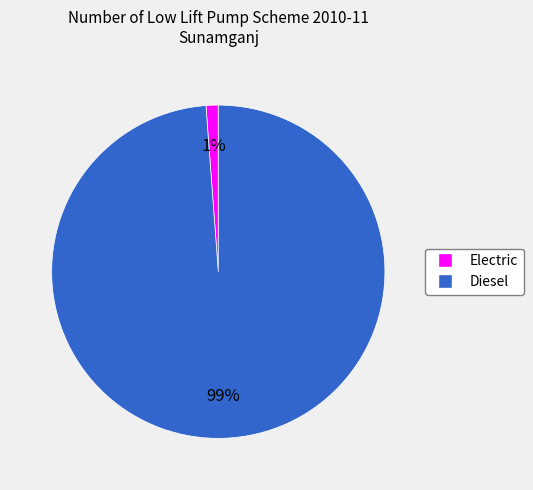

To the nearest percent, what is the difference between the largest and smallest slice percentages?

98%